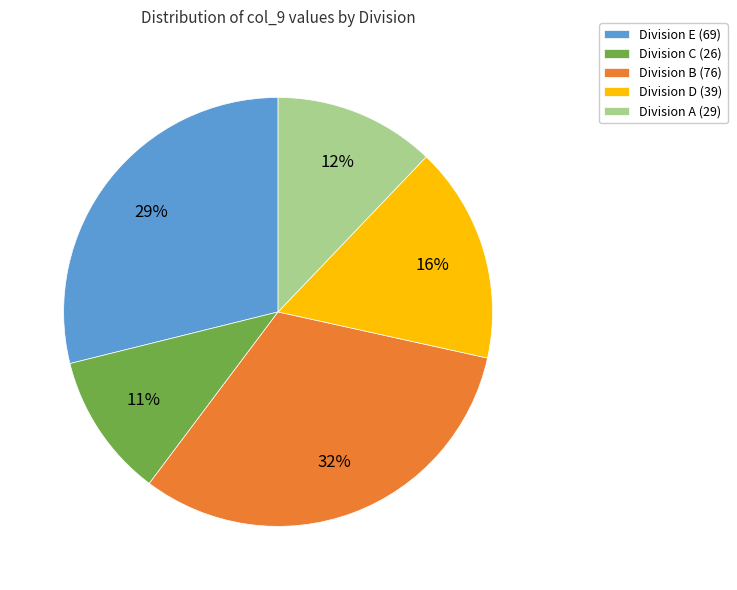

Combined, do Division E (69) and Division C (26) account for over 50%?

No